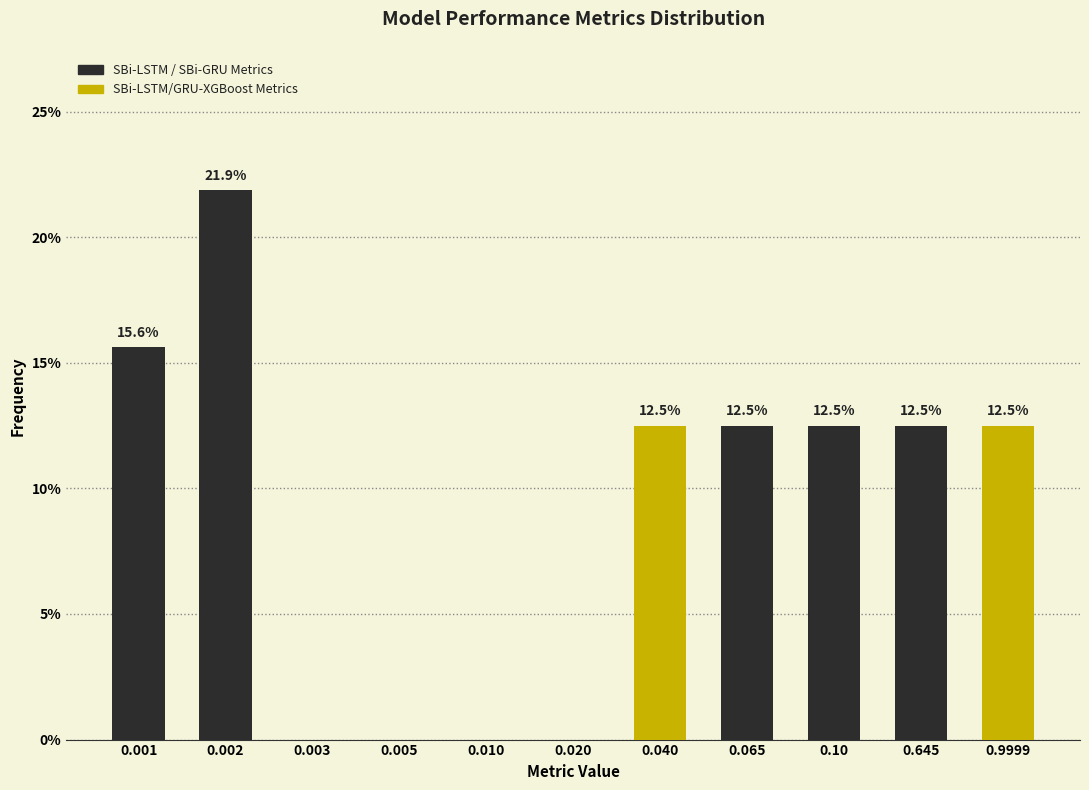

Reading left to right, what are all the values shown in this chart?

0.001=15.6	0.002=21.9	0.003=0.0	0.005=0.0	0.010=0.0	0.020=0.0	0.040=12.5	0.065=12.5	0.10=12.5	0.645=12.5	0.9999=12.5